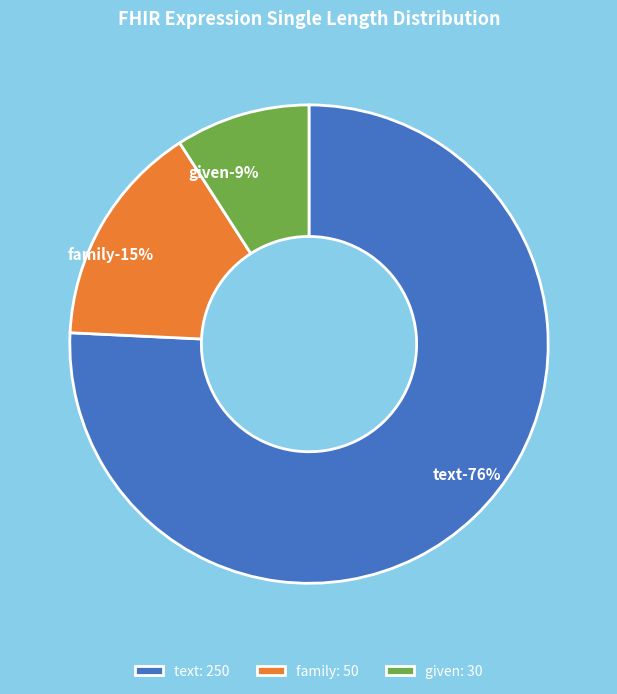

True or false: family accounts for 15% of the total.

True